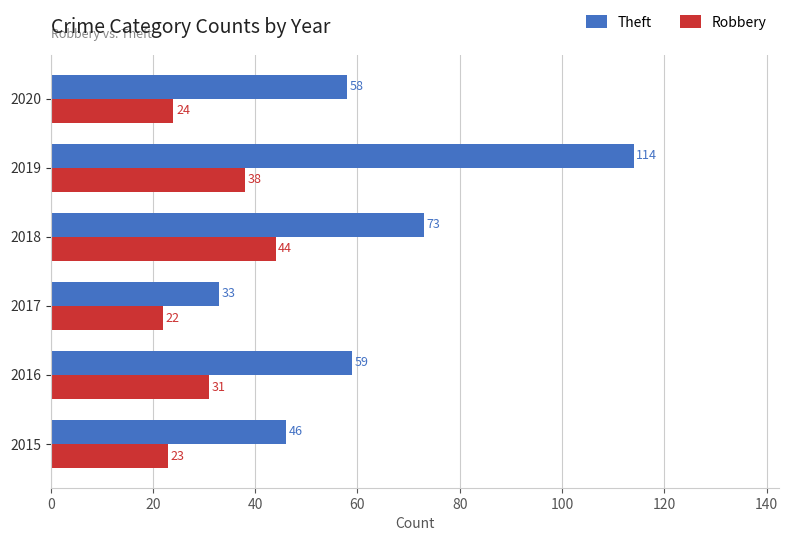

The Robbery series shows 5 at 2017. True or false?

False